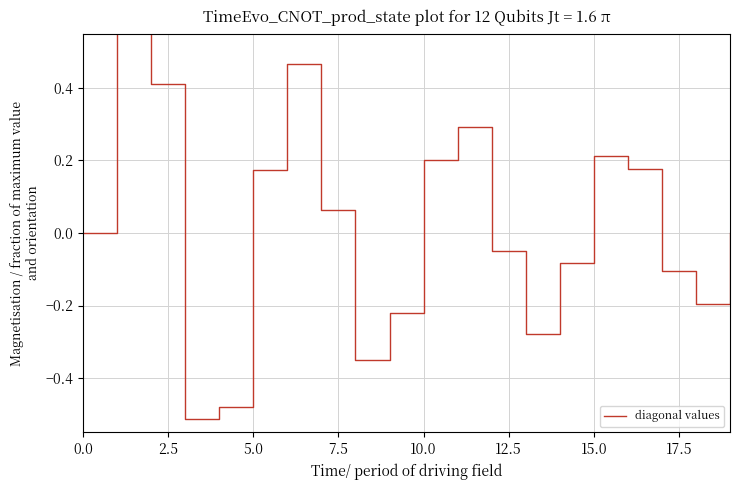

How many points are lower than both their immediate neighbors (excluding endpoints)?

4